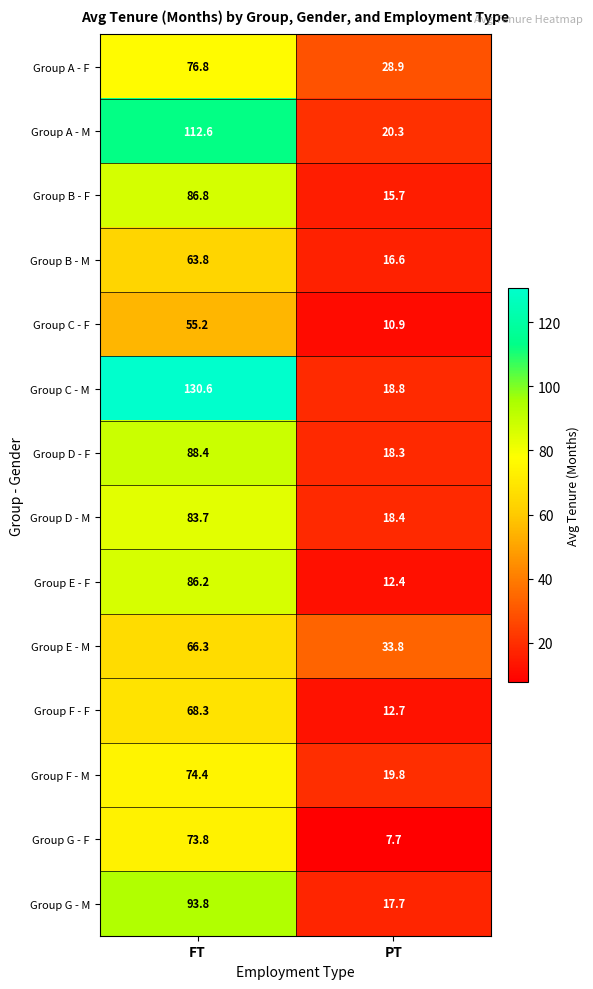

At which category does the chart reach its minimum across all series?

PT